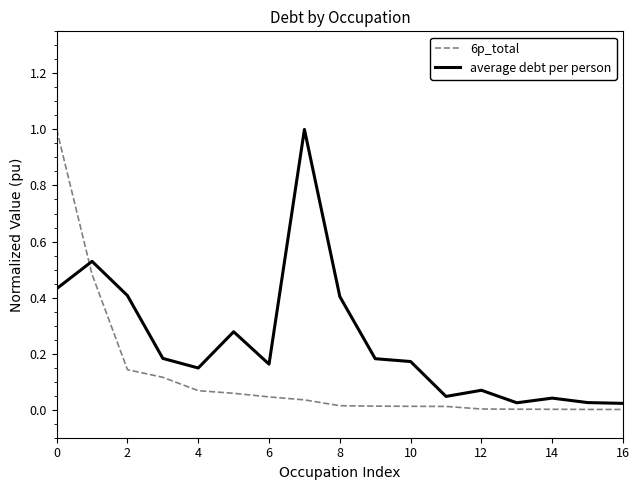

What is the maximum value shown in the chart?

1.0